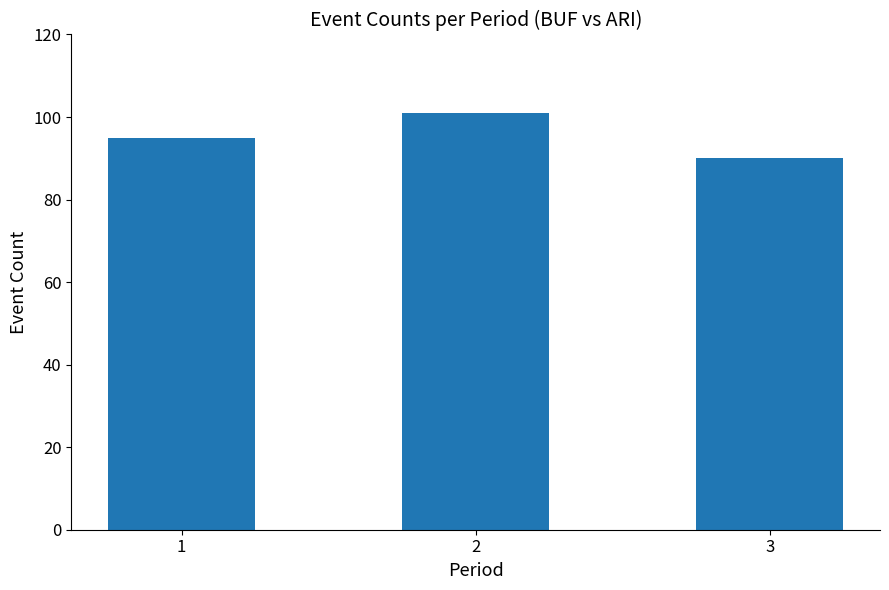

Reading left to right, transcribe all the data shown in this chart.

1=95	2=101	3=90